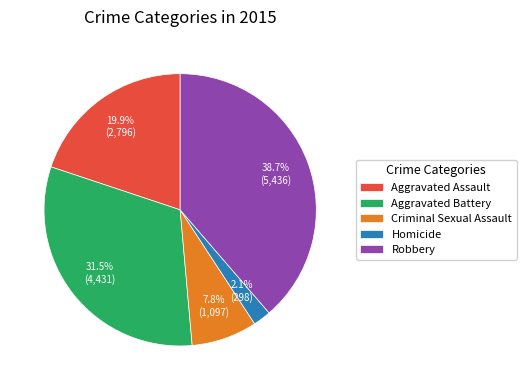

What percentage do Aggravated Battery and Aggravated Assault together represent?

51.4%